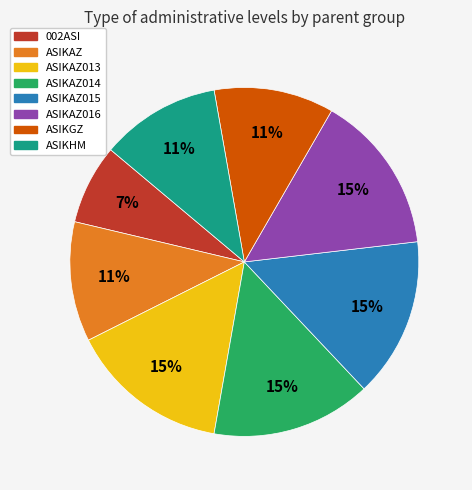

Do ASIKAZ014 and ASIKAZ013 together represent more than half of the pie?

No